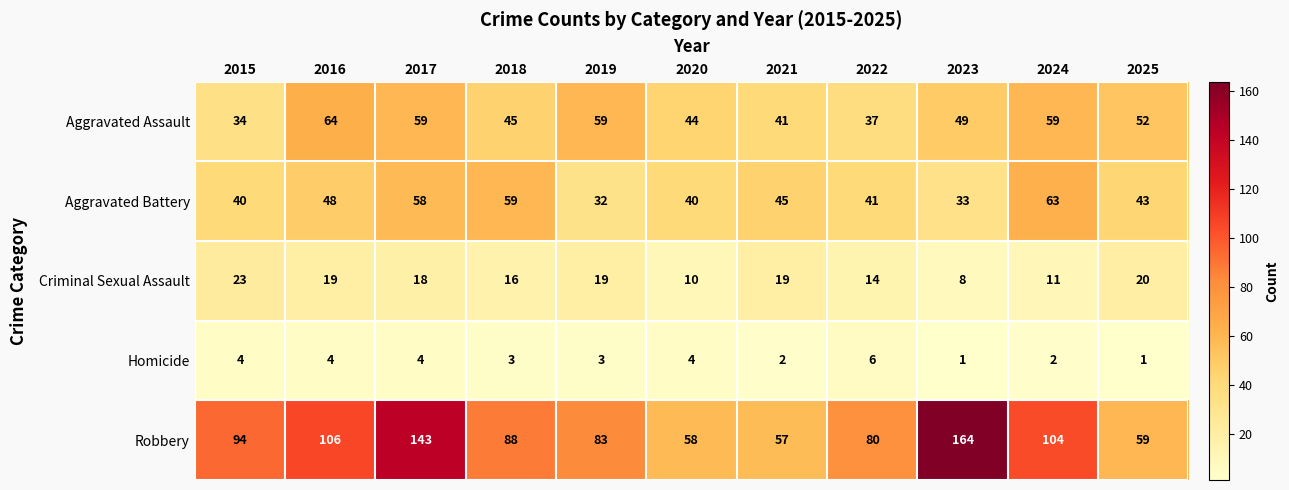

At which category does the chart reach its peak across all series?

2023